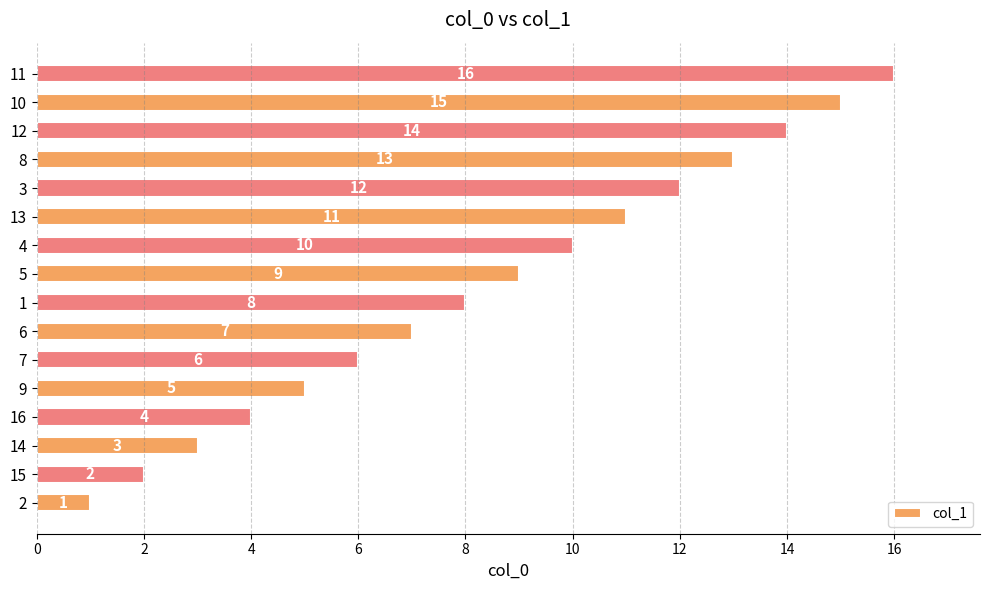

How many values are below 9?

8